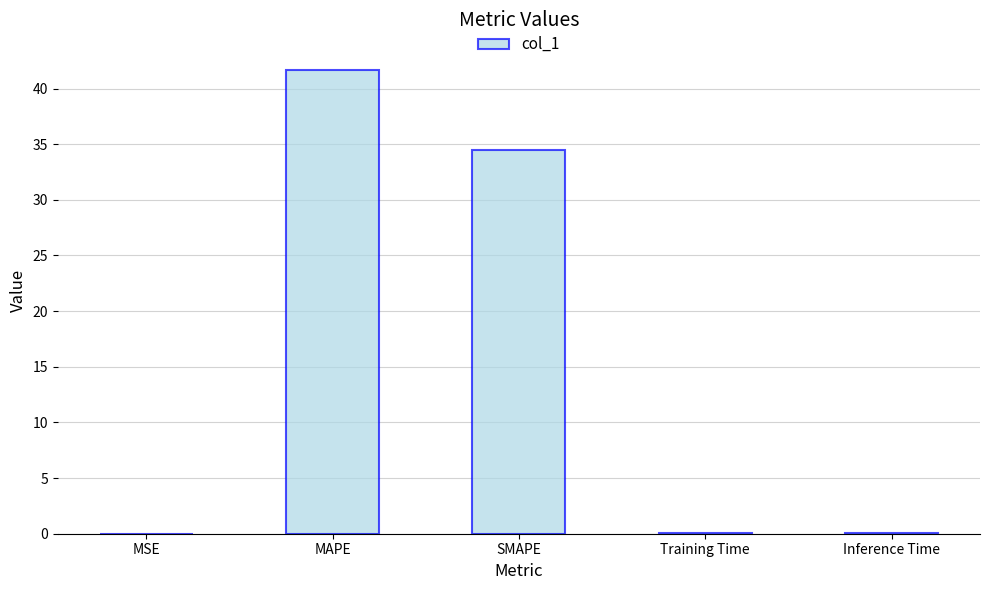

The value at SMAPE is 34.5. True or false?

True